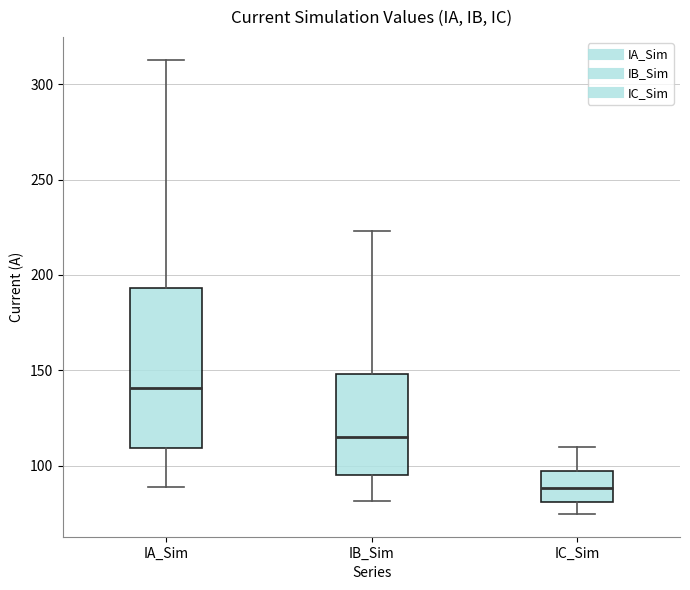

Reading left to right, read every box against the y-axis: the position of its median line, the range the box covers, and the ends of its whiskers. The values are not printed on the chart, so give them approximately, as read against the axis.

IA_Sim: median 140, box 110 to 195, whiskers 90 to 315
IB_Sim: median 115, box 95 to 150, whiskers 80 to 225
IC_Sim: median 90, box 80 to 95, whiskers 75 to 110